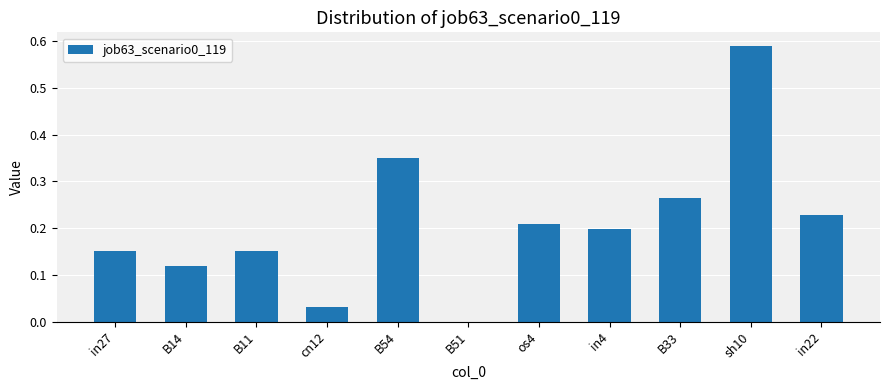

True or false: the data shows 0.3 at in22.

False